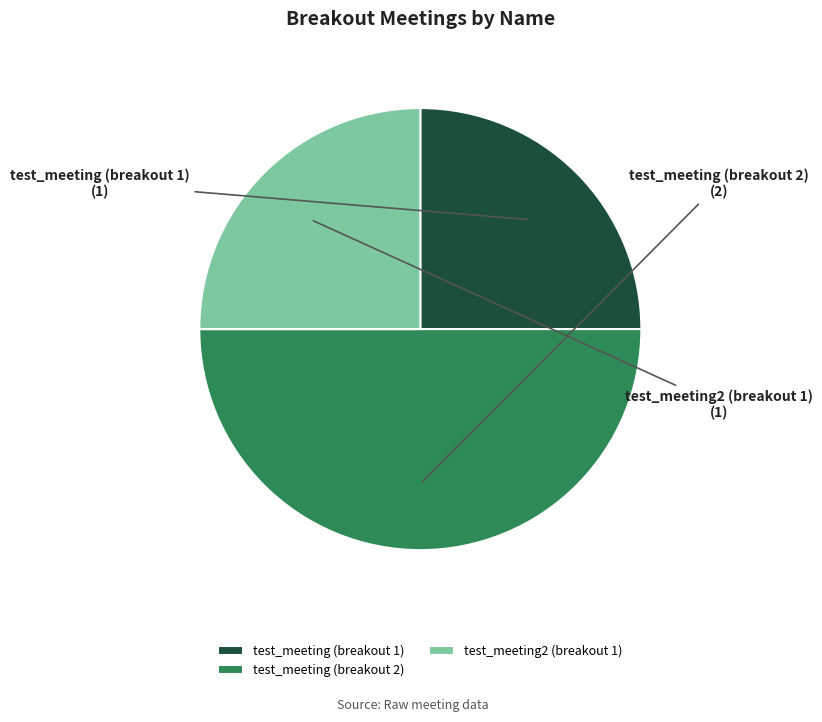

Is test_meeting2 (breakout 1) the majority of the pie?

No